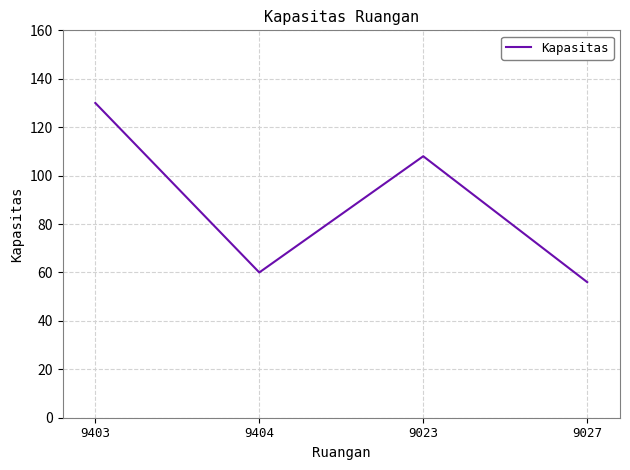

How many interior local peaks (higher than both neighbors) does the data have?

1